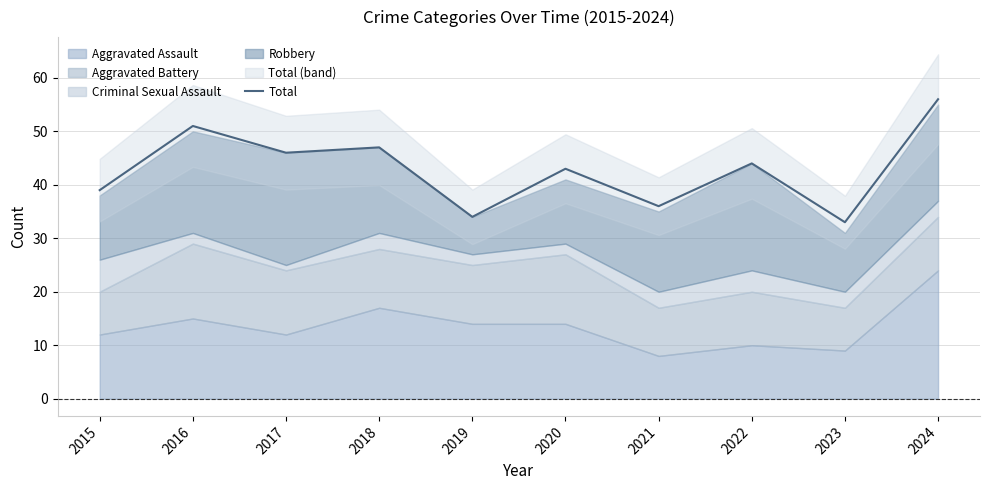

The Total series shows 33 at 2023. True or false?

True